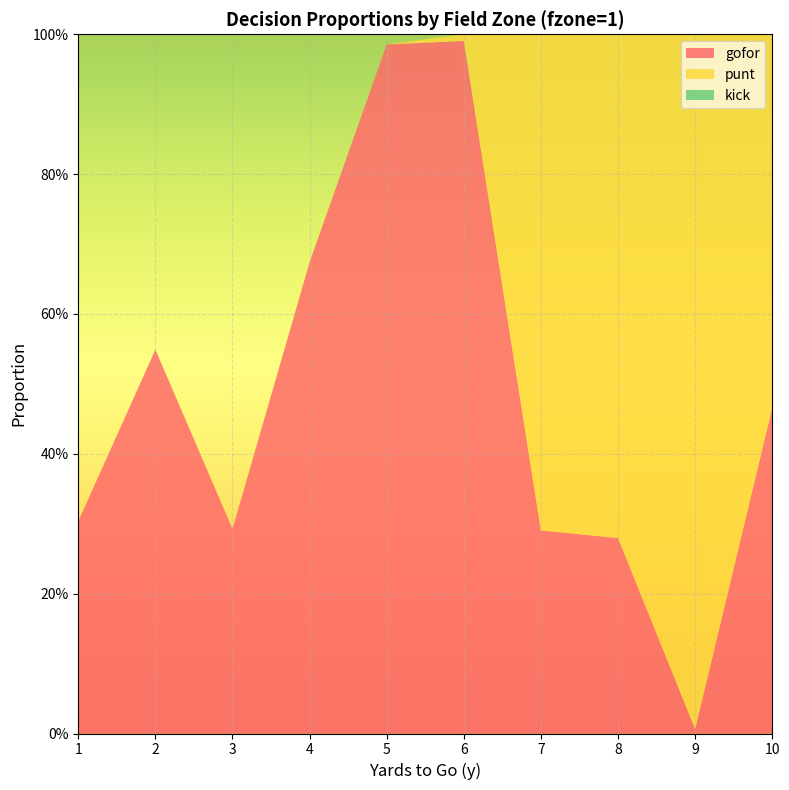

Reading left to right, extract all data points from this chart.

gofor: 0.3	0.5	0.3	0.7	1.0	1.0	0.3	0.3	0.0	0.5
punt: 0.0	0.0	0.0	0.0	0.0	0.0	0.7	0.7	1.0	0.5
kick: 0.0	0.0	0.0	0.0	0.0	0.0	0.0	0.0	0.0	0.0